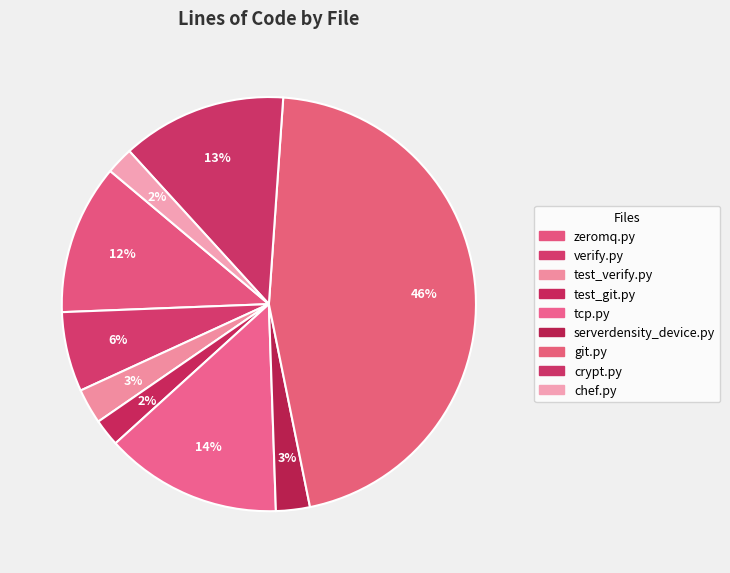

Count the number of slices in the pie.

9